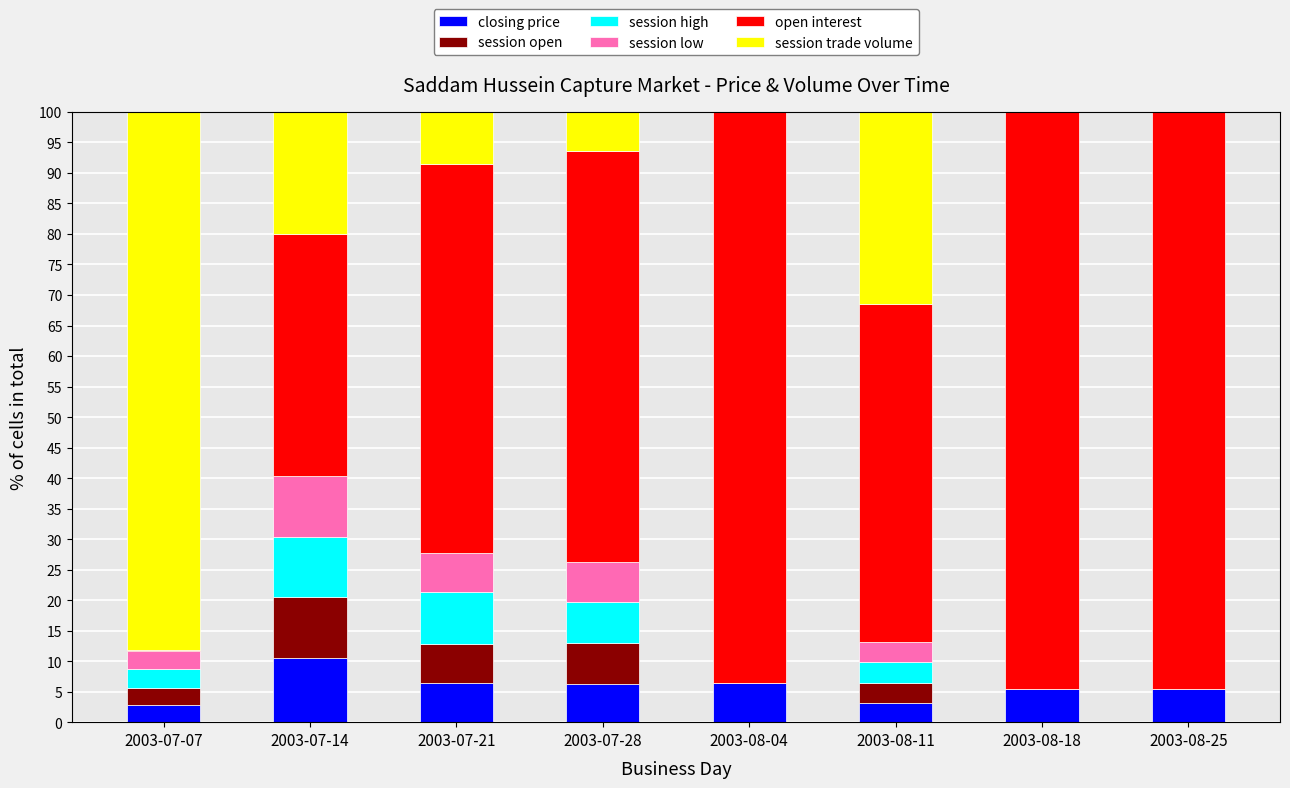

Count the number of categories in the chart.

8